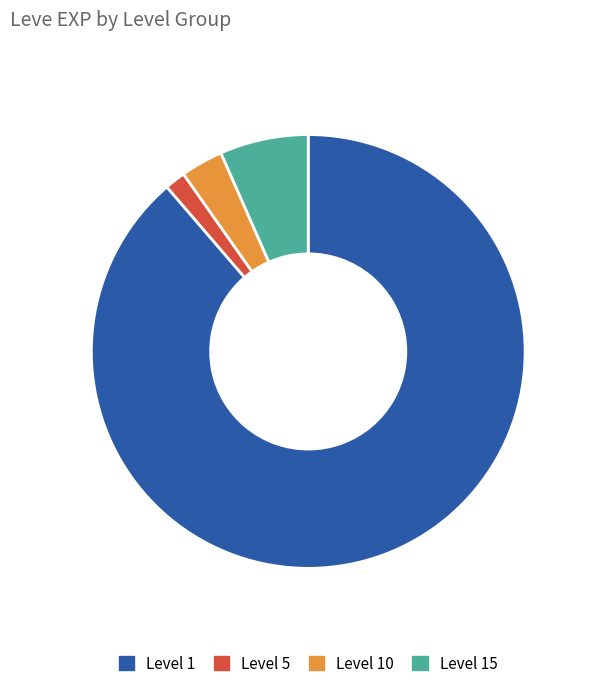

Is there a majority slice in this chart?

Yes